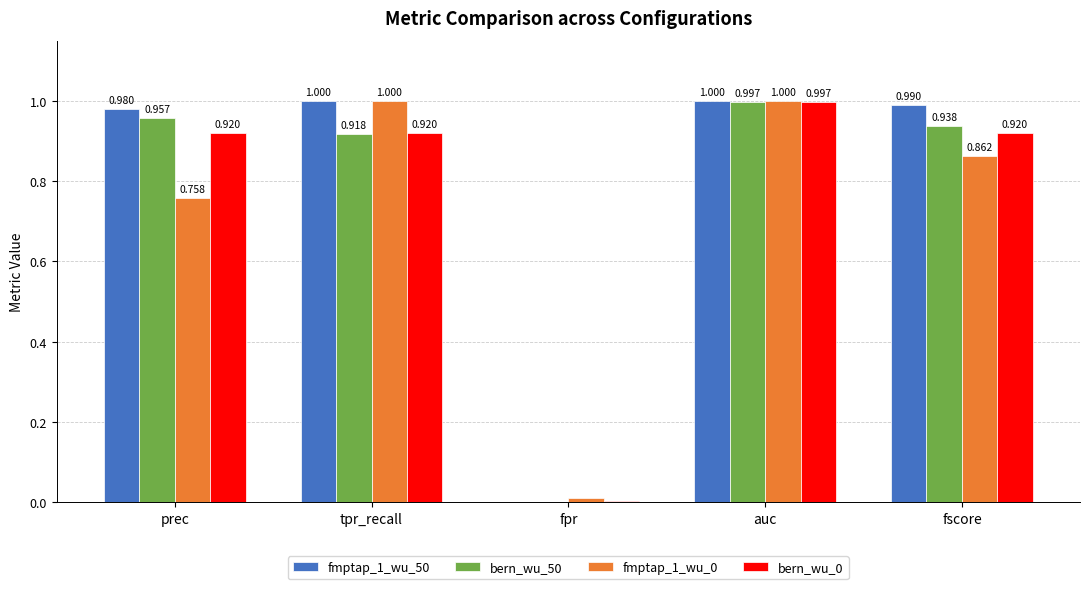

What is the difference between the fmptap_1_wu_0 values at tpr_recall and prec?

0.2